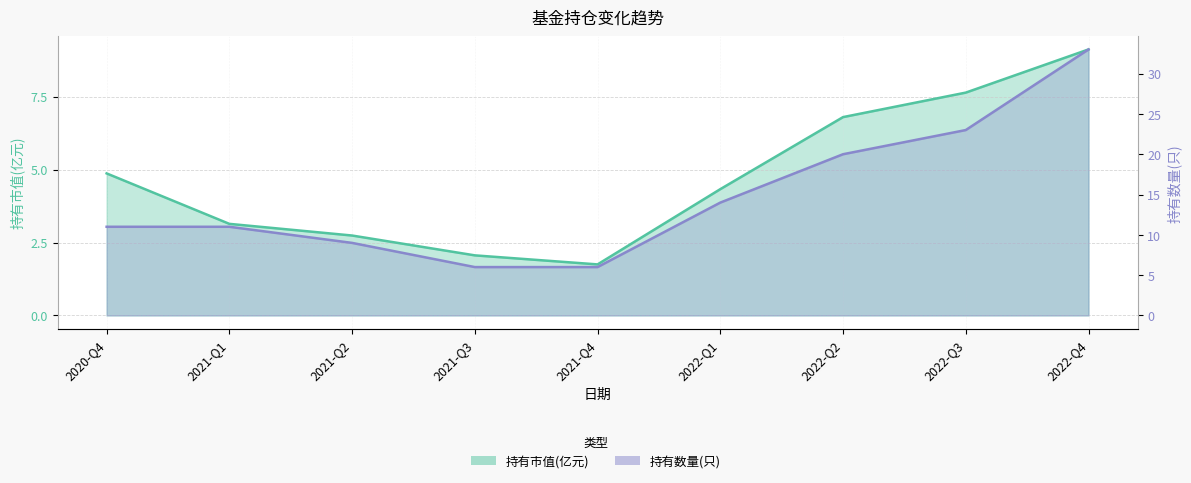

True or false: 持有市值(亿元) has a value of 9.1 at 2022-Q4.

True